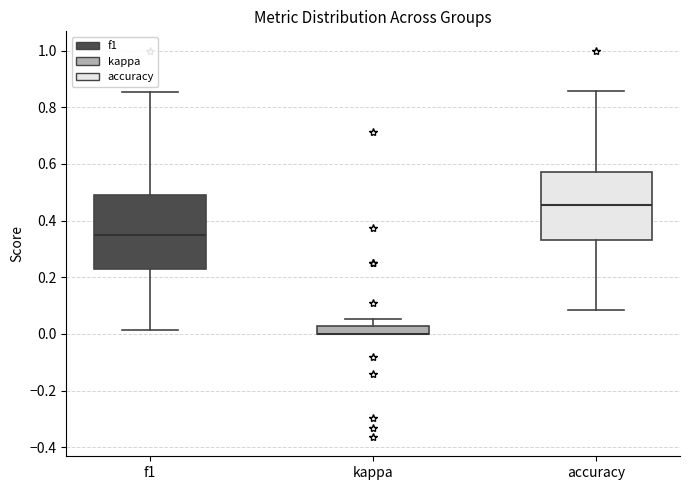

Comparing the boxes themselves (not the whiskers), which one is the tallest?

f1